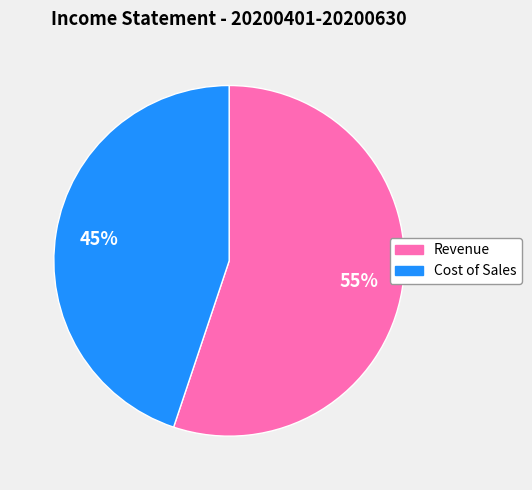

Is there any slice that represents more than half of the pie?

Yes